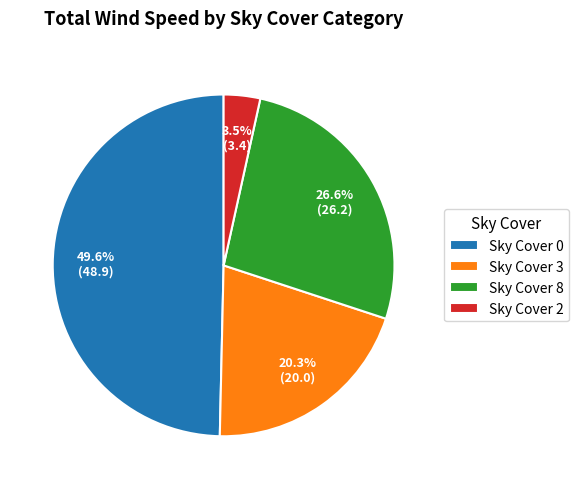

Which has a higher value, Sky Cover 0 or Sky Cover 2?

Sky Cover 0